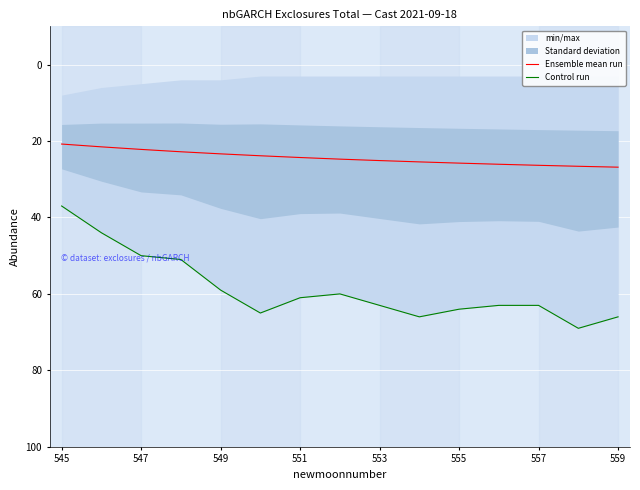

What is the difference between the maximum and minimum values in the Control run series?

32.0